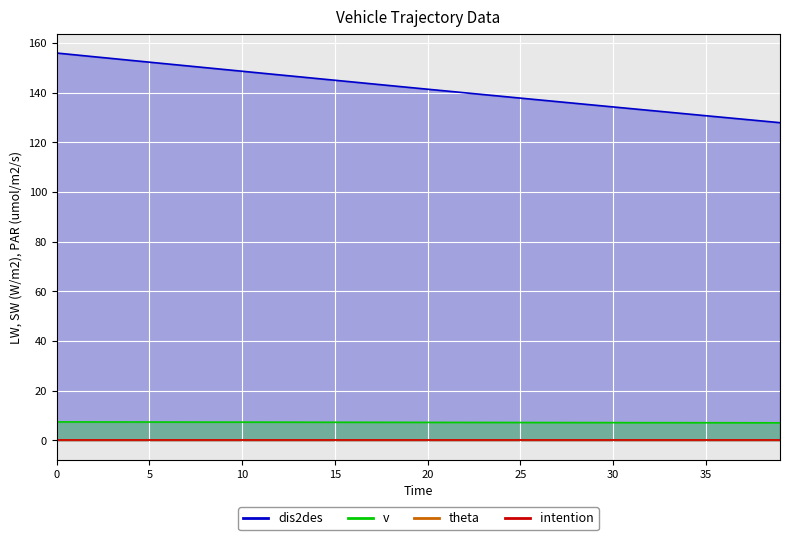

True or false: v and dis2des intersect in this chart.

False